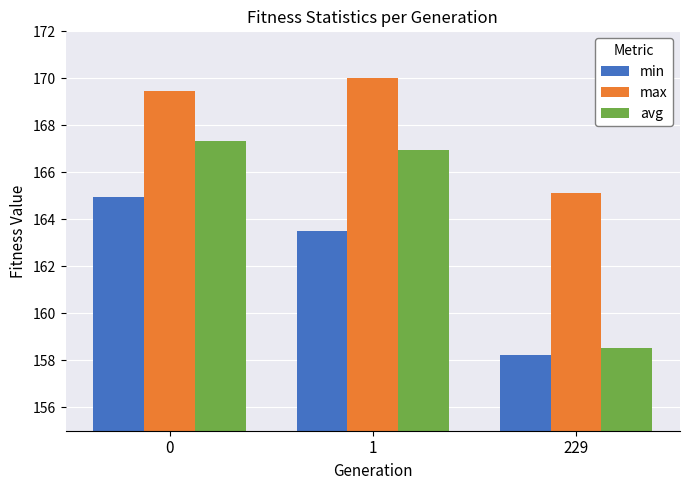

What are all the series names shown in the legend?

min, max, avg